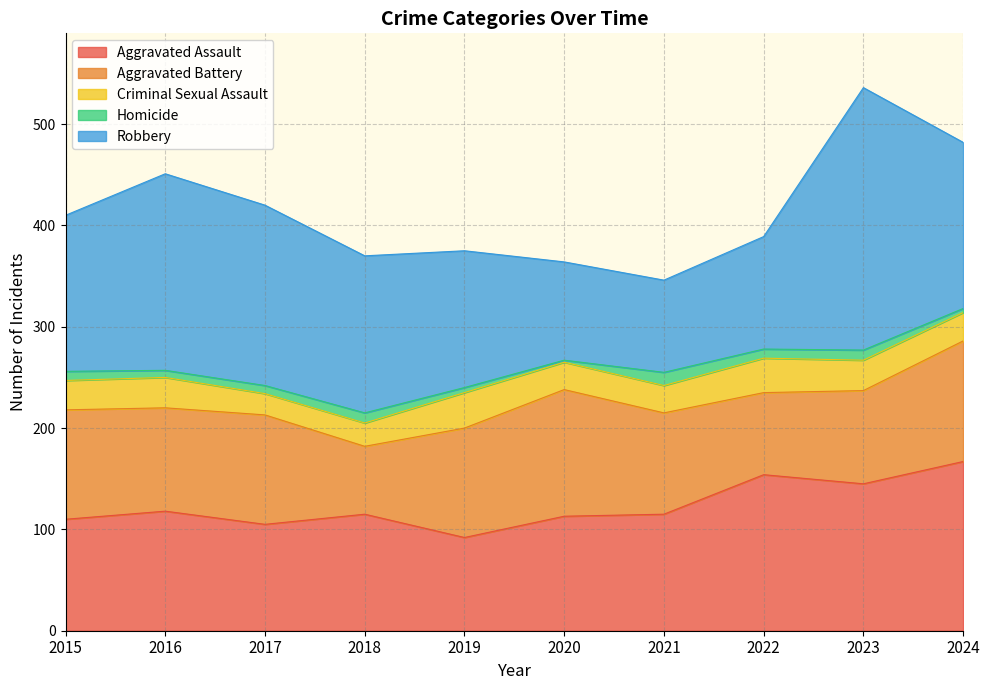

Does the chart display data point markers on the line(s)?

No